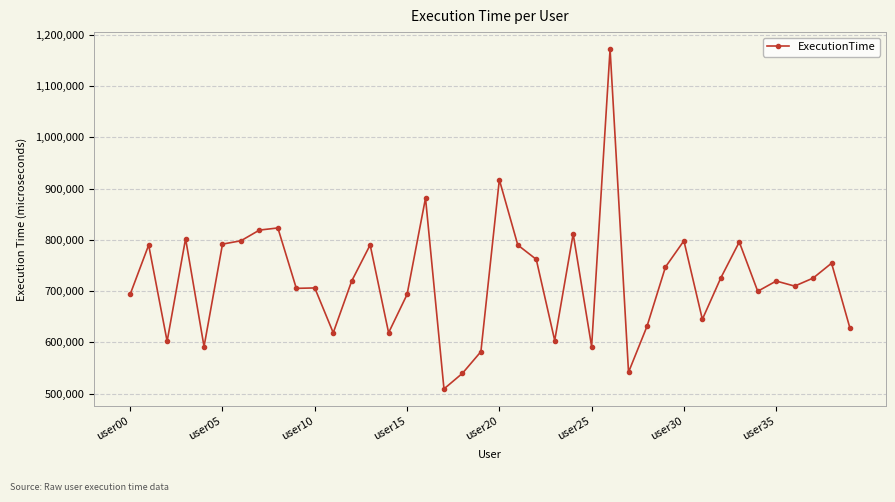

What is the average value?

721206